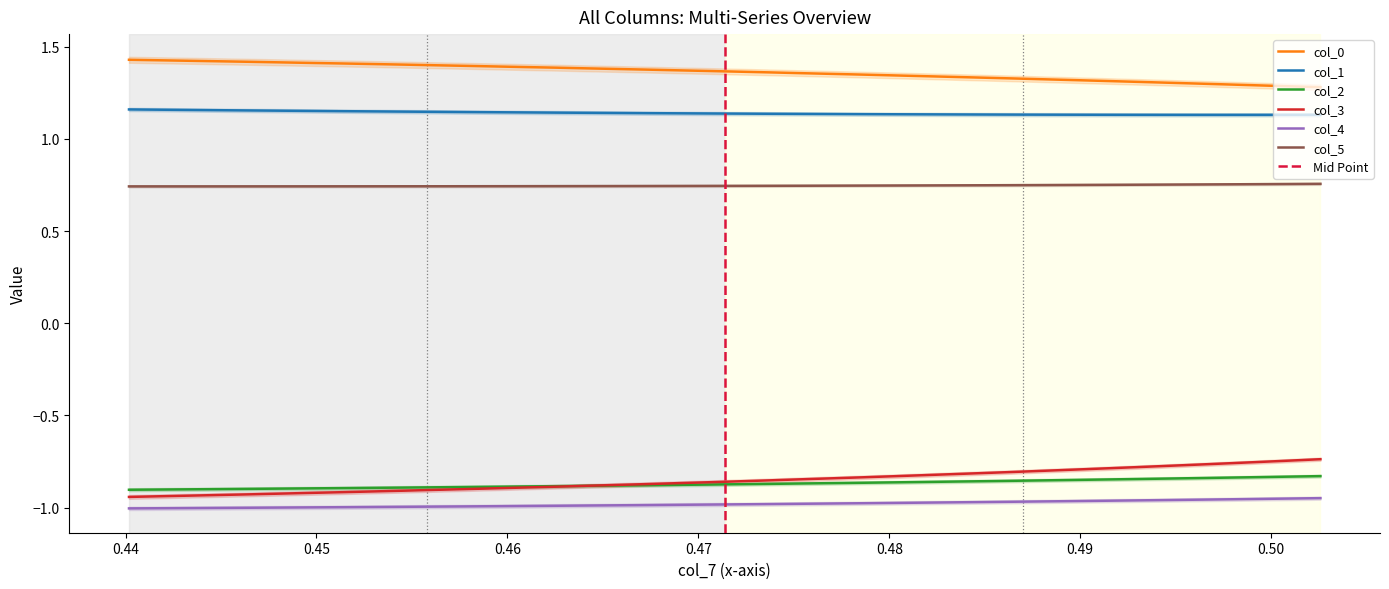

At how many categories does at least one series exceed 0?

40